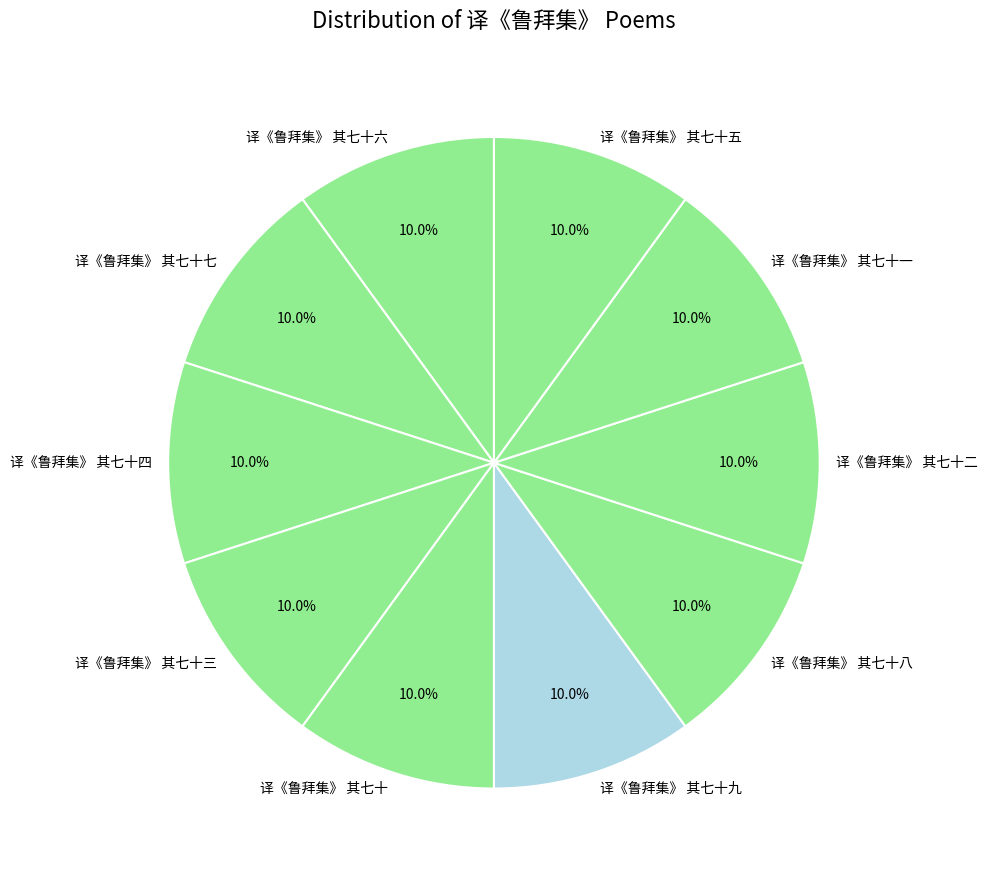

Does any single category account for the majority?

No